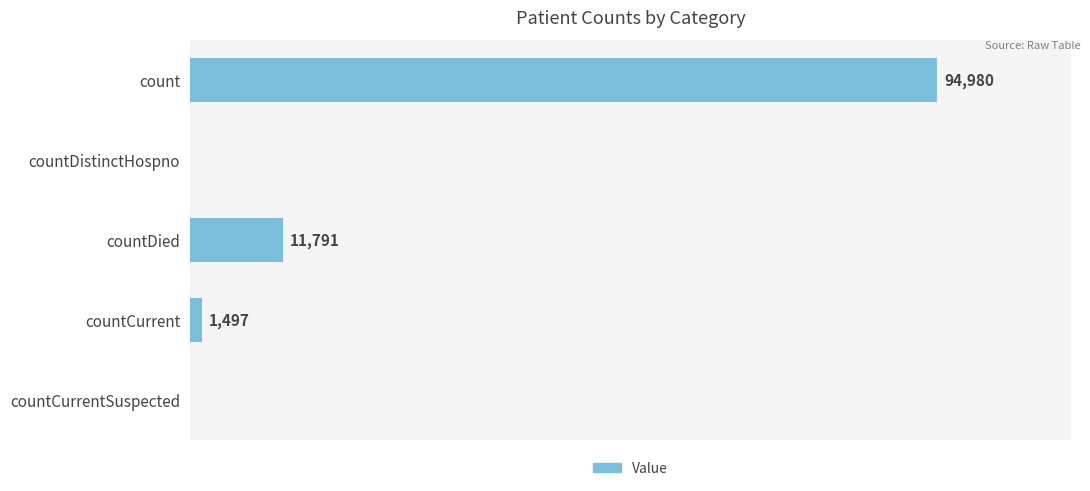

Which has a higher value, countDied or count?

count